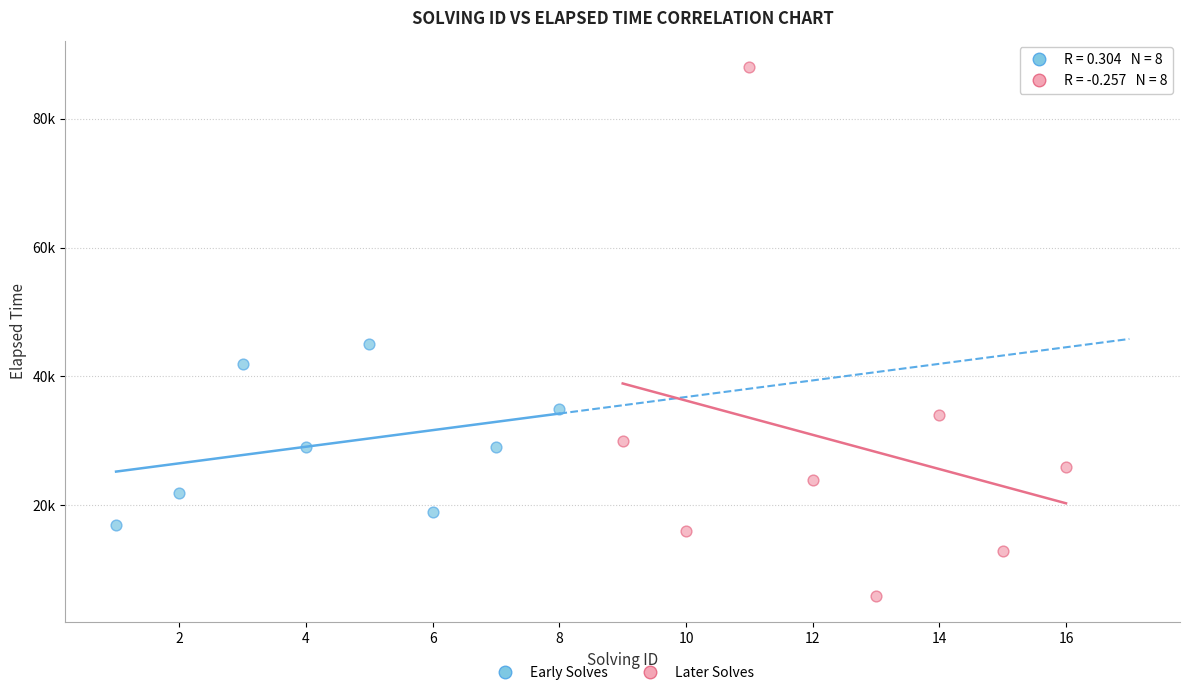

What are all the series names shown in the legend?

Early Solves, Later Solves